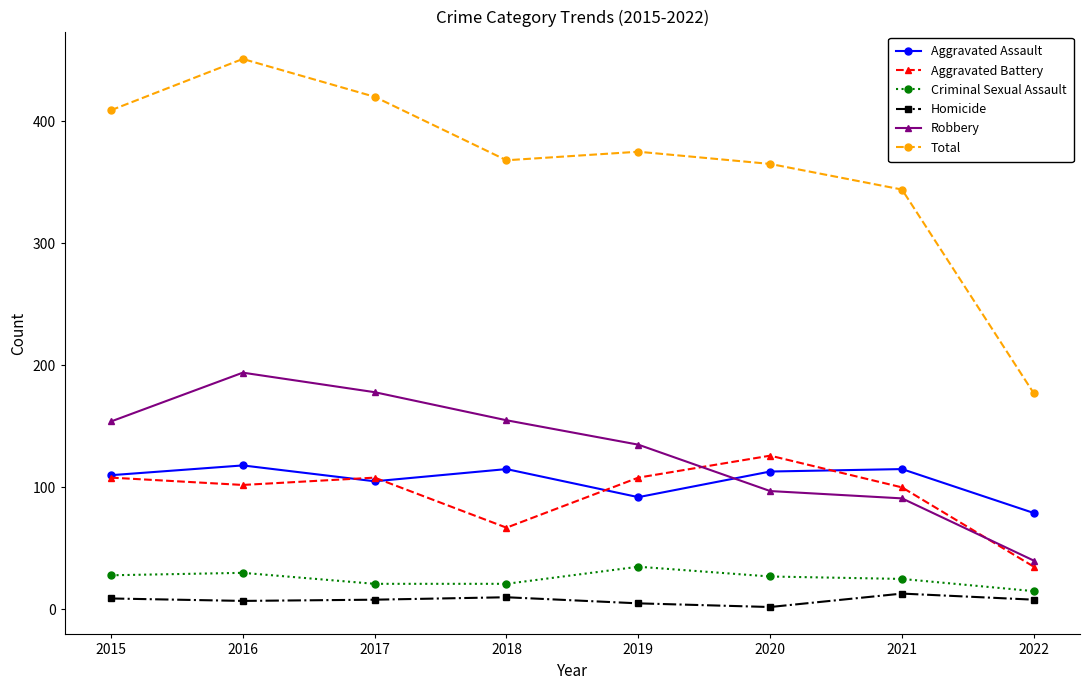

True or false: Robbery has more than 1 interior local peaks.

False